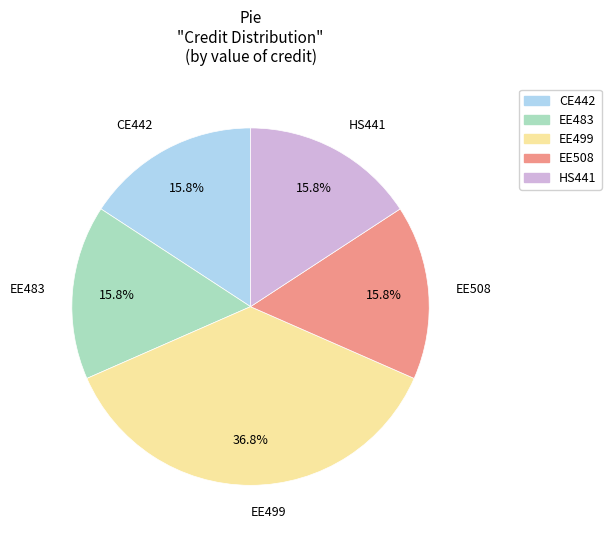

To the nearest percent, what is the difference between the largest and smallest slice percentages?

21%